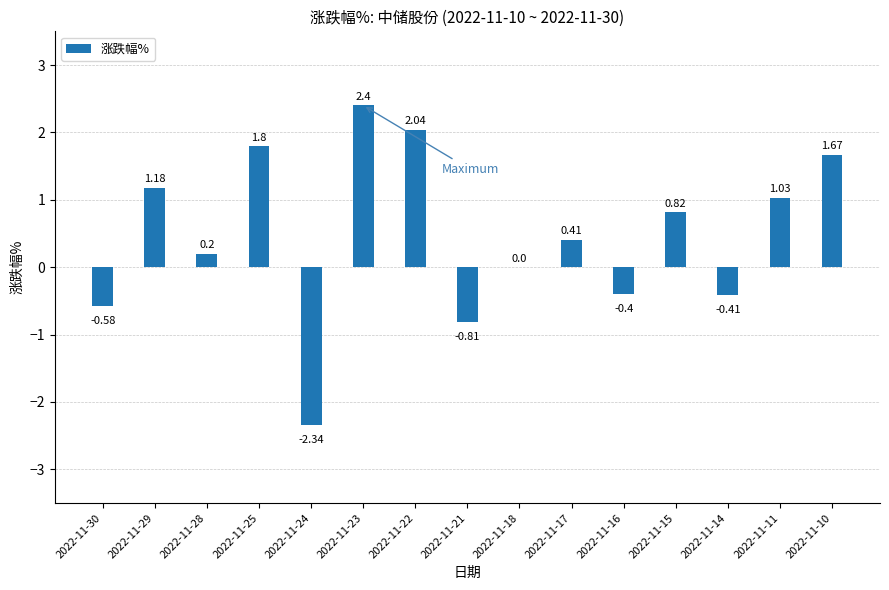

At which category does the chart reach its minimum across all series?

2022-11-24